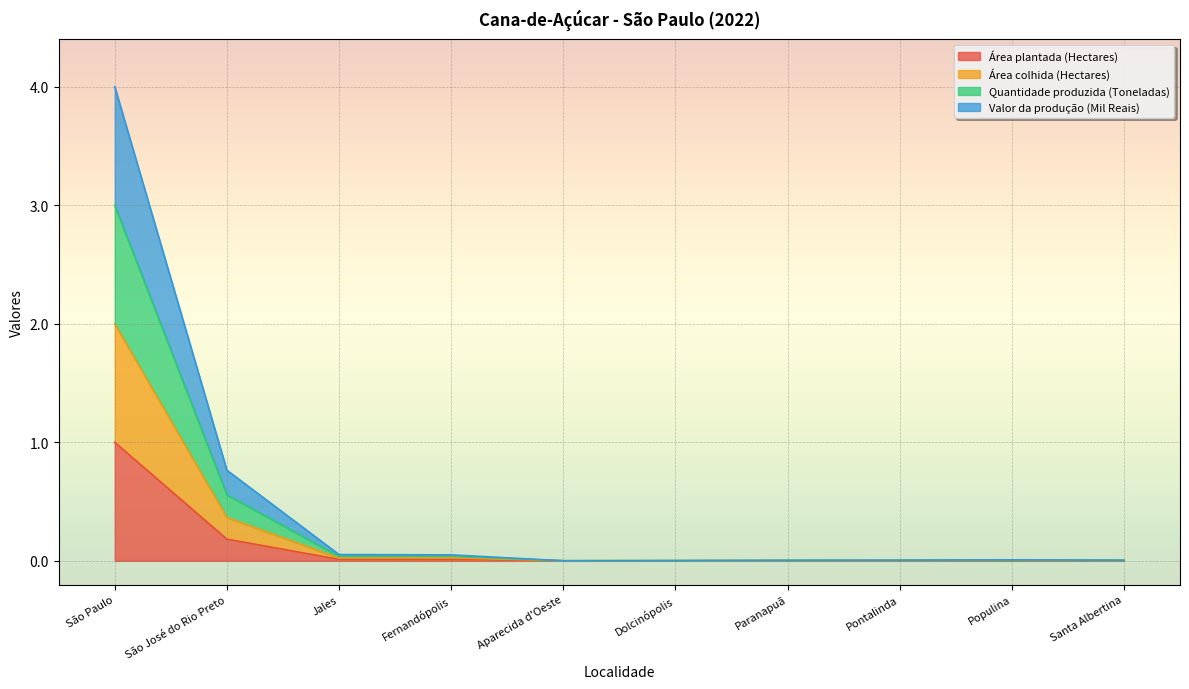

How many categories are shown in the chart?

10